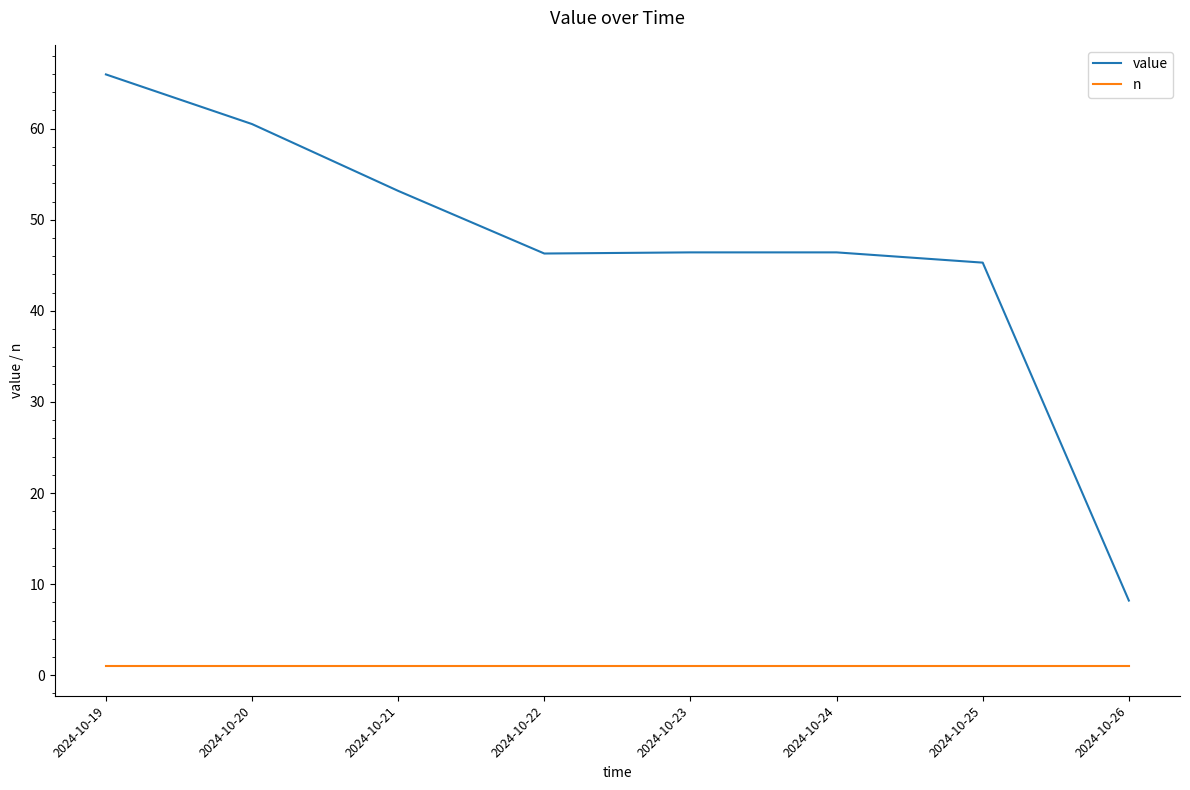

At 2024-10-26, list the series in order from smallest to largest.

n, value